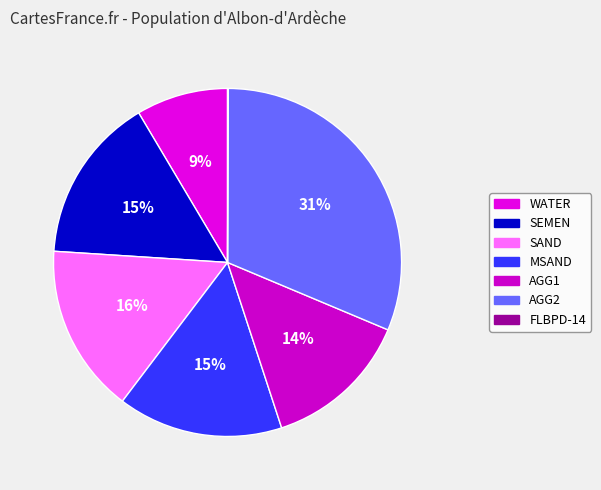

What is the change in value from AGG1 to FLBPD-14?

-308.8